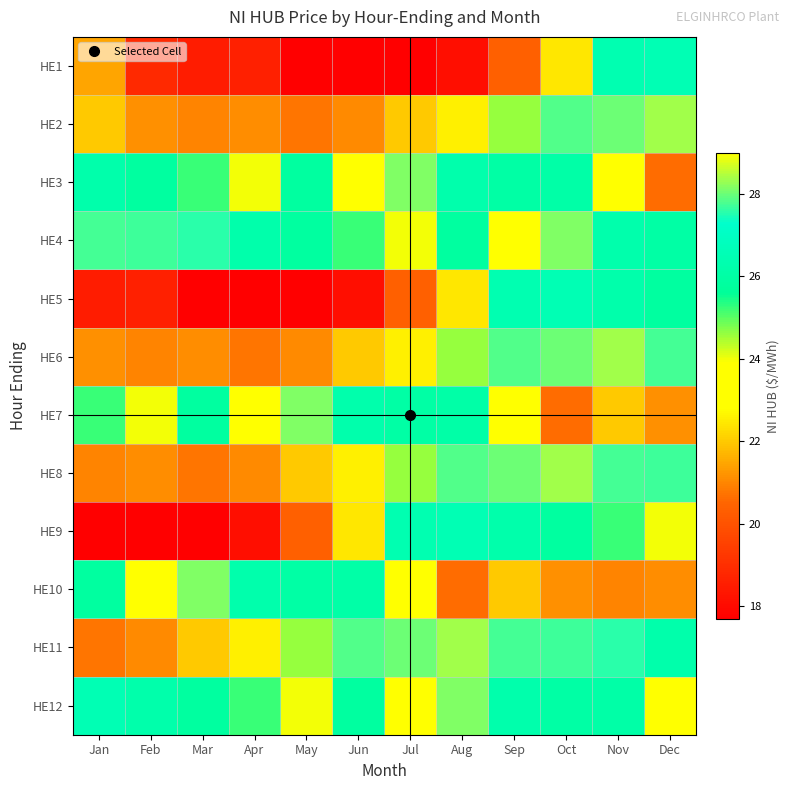

What is the total value across all series at Dec?

298.7